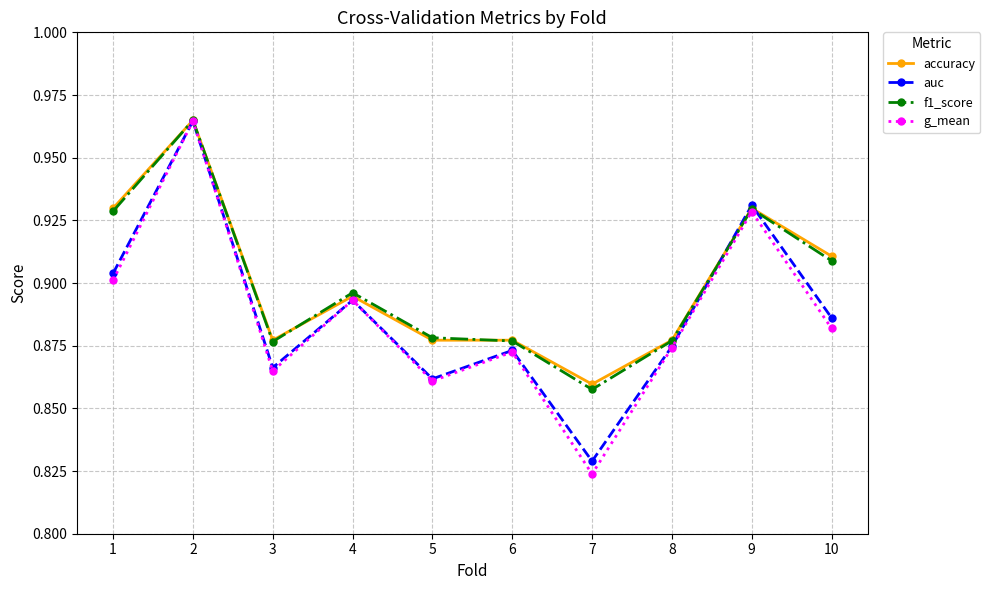

Which series has the widest spread of values?

g_mean